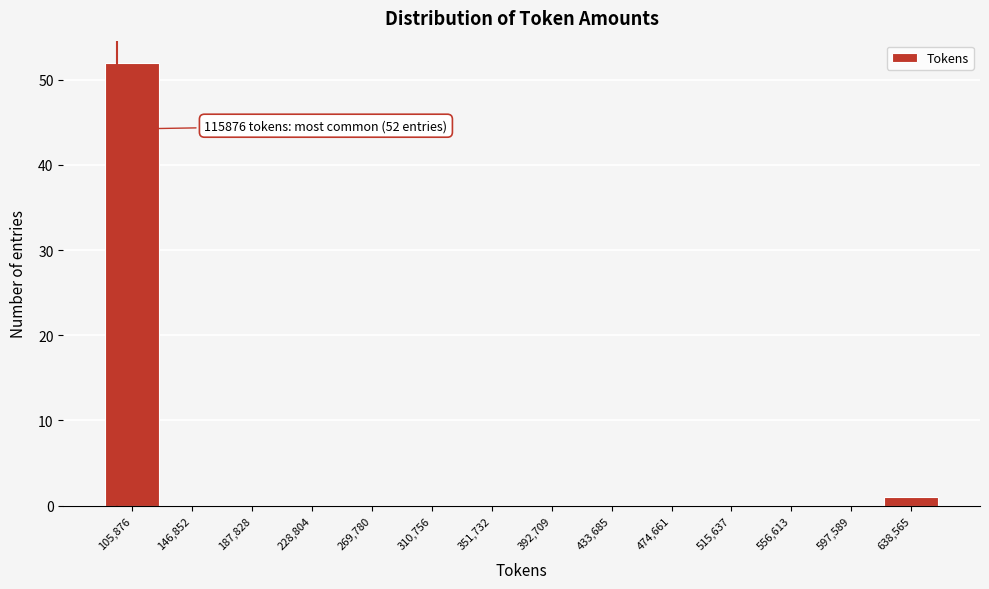

Reading left to right, list all the values displayed in this chart.

105,876=52	146,852=0	187,828=0	228,804=0	269,780=0	310,756=0	351,732=0	392,709=0	433,685=0	474,661=0	515,637=0	556,613=0	597,589=0	638,565=1